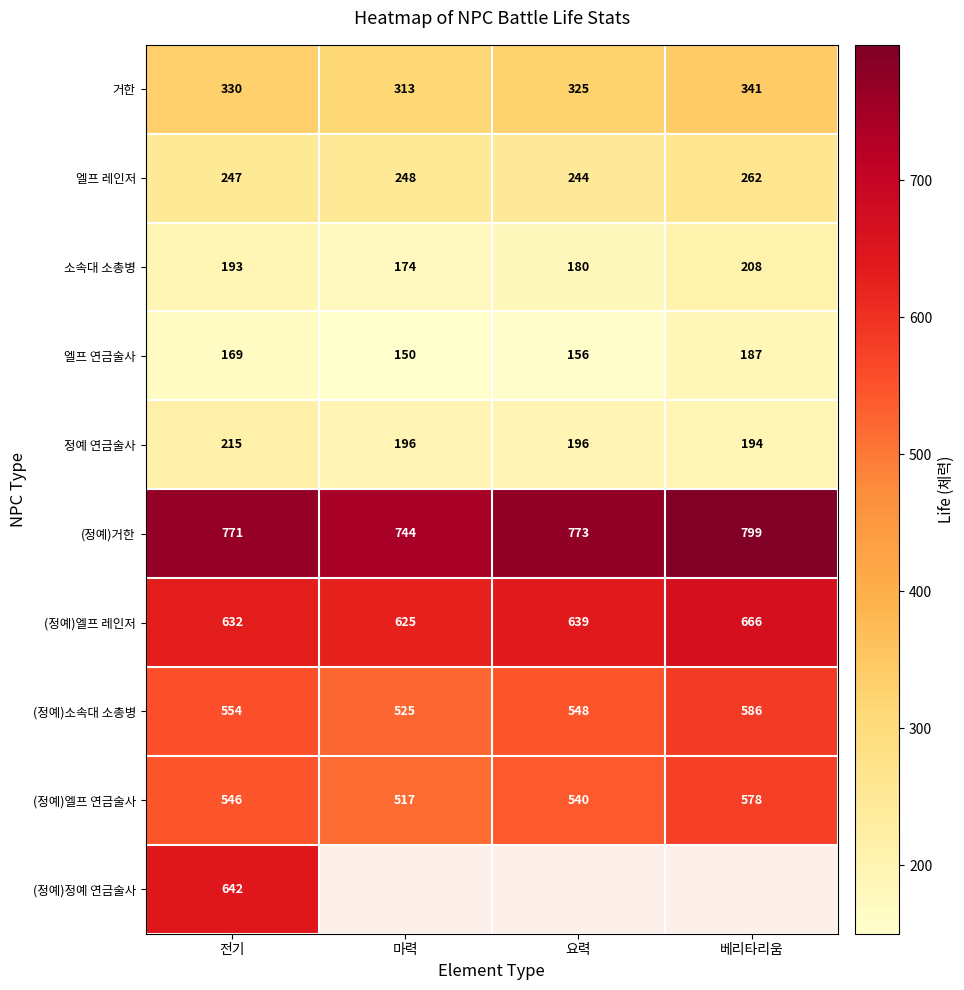

Where is (정예)소속대 소총병 nearest to the value 555?

전기